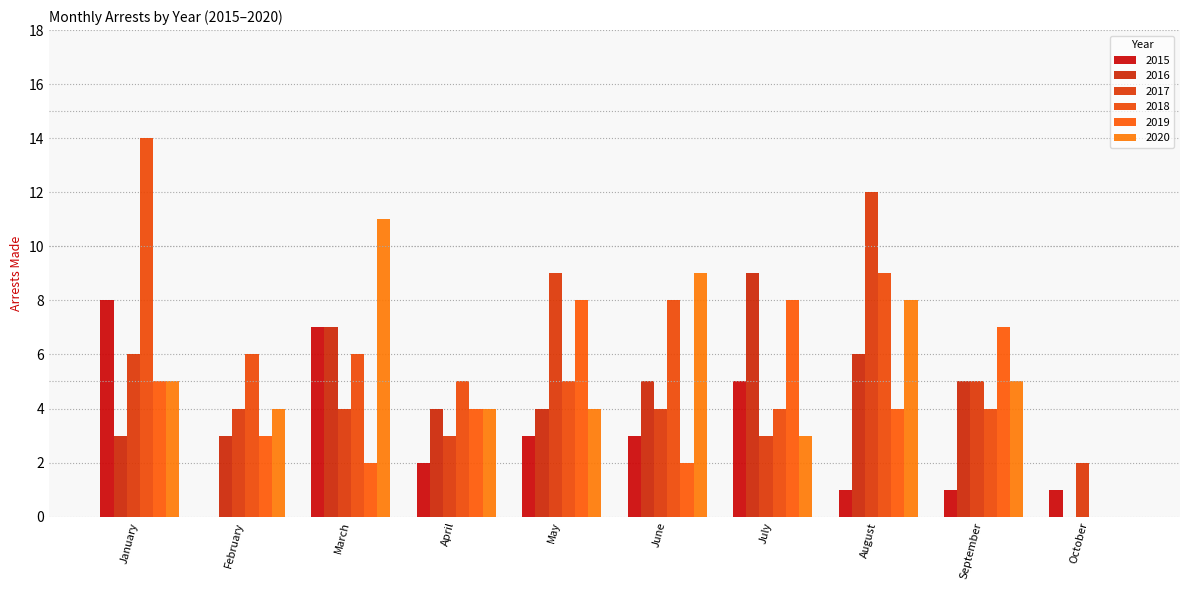

How many distinct data groups are displayed?

6